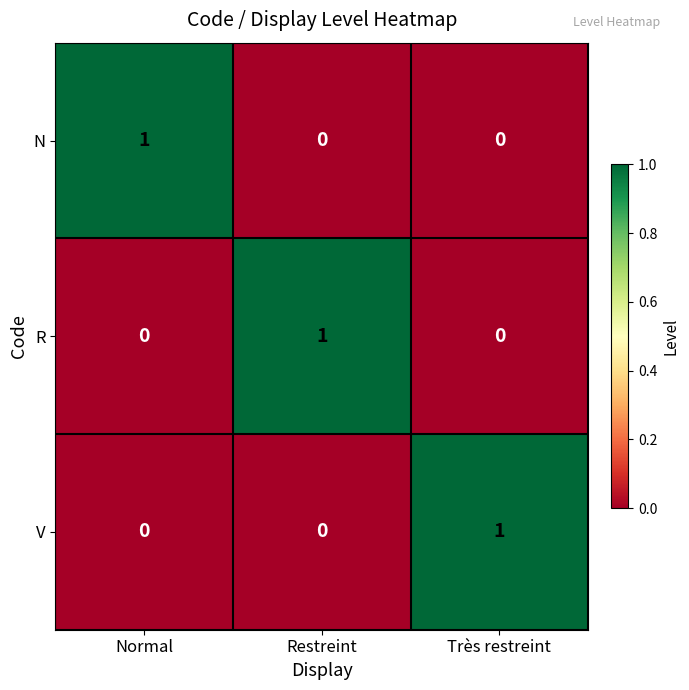

True or false: V has a value of 0 at Très restreint.

False